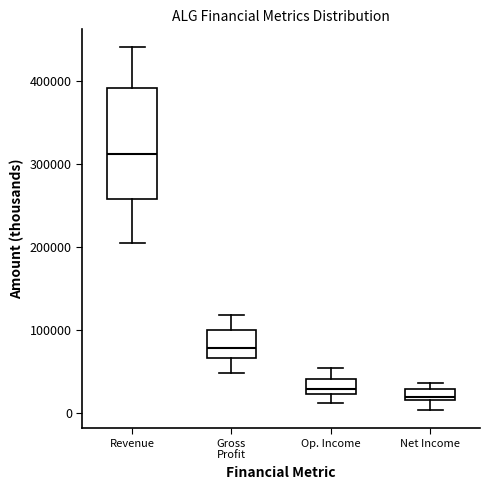

Where does the lower whisker of the box for Gross Profit end on the y-axis? The values are not printed on the chart, so give them approximately, as read against the axis.

50000